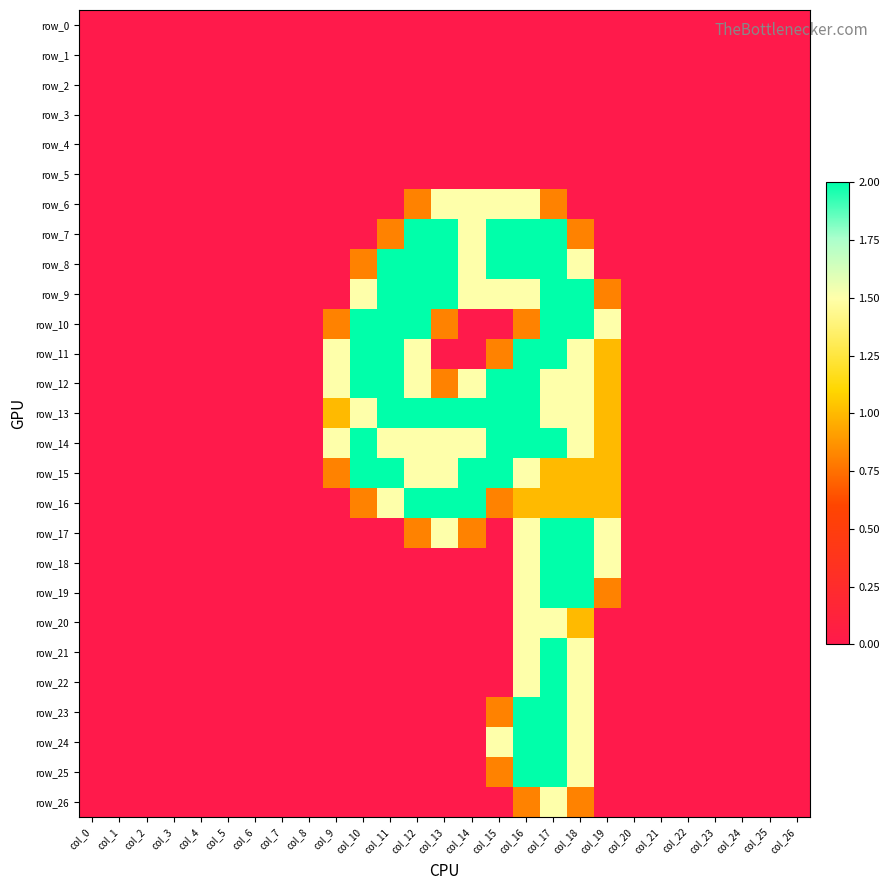

How many positive values does the row_18 series have?

4